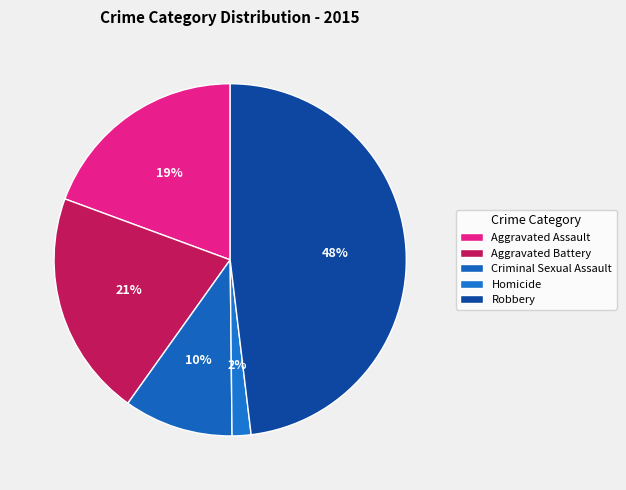

How many segments does this pie chart have?

5